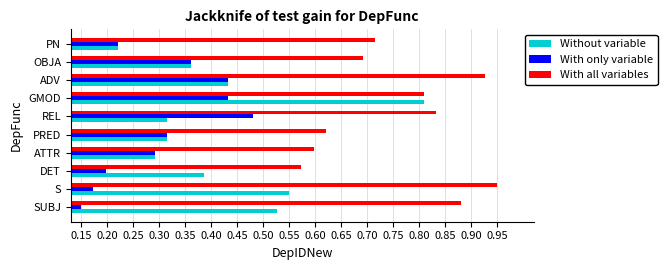

Is it true that With only variable equals 0.3 at ATTR?

True